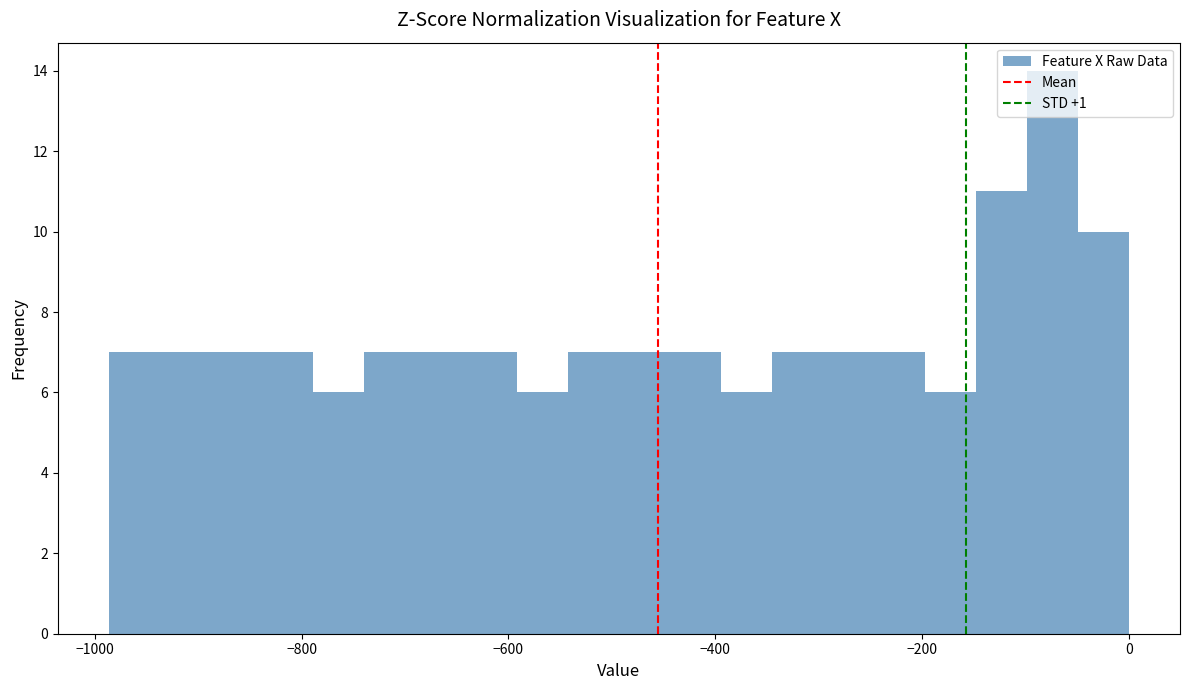

Around what value on the x-axis is the tallest bar? Give the approximate position of its centre, as read against the axis.

-80